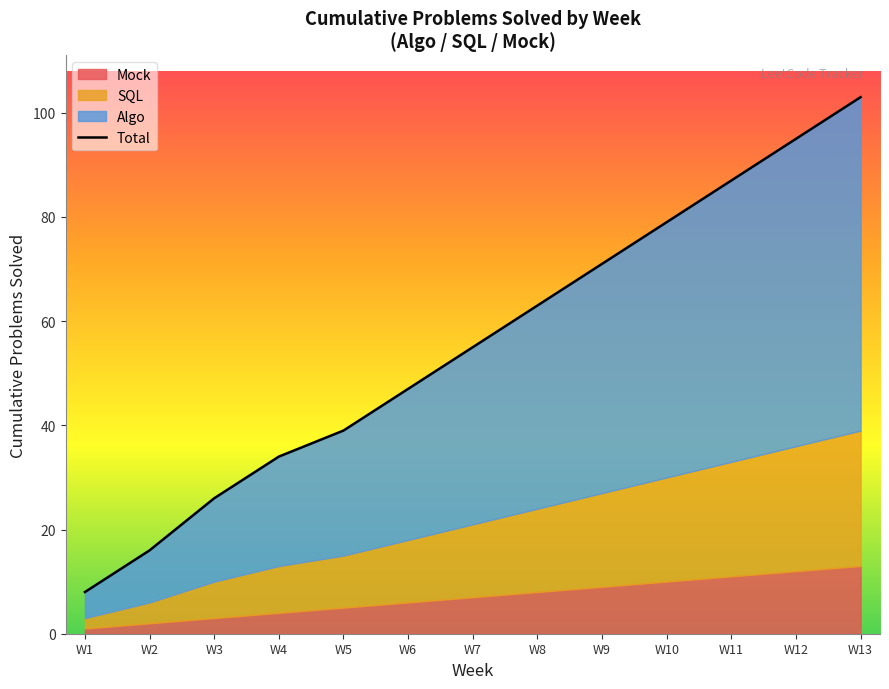

What is the difference between the second highest and minimum values?

87